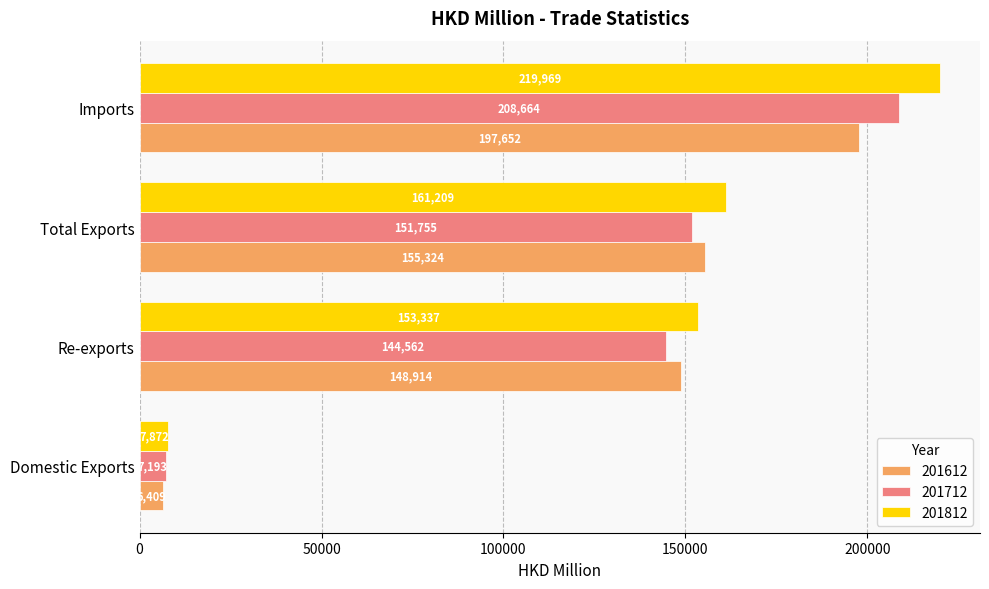

True or false: 201712 has a value of 144561.6 at Re-exports.

True